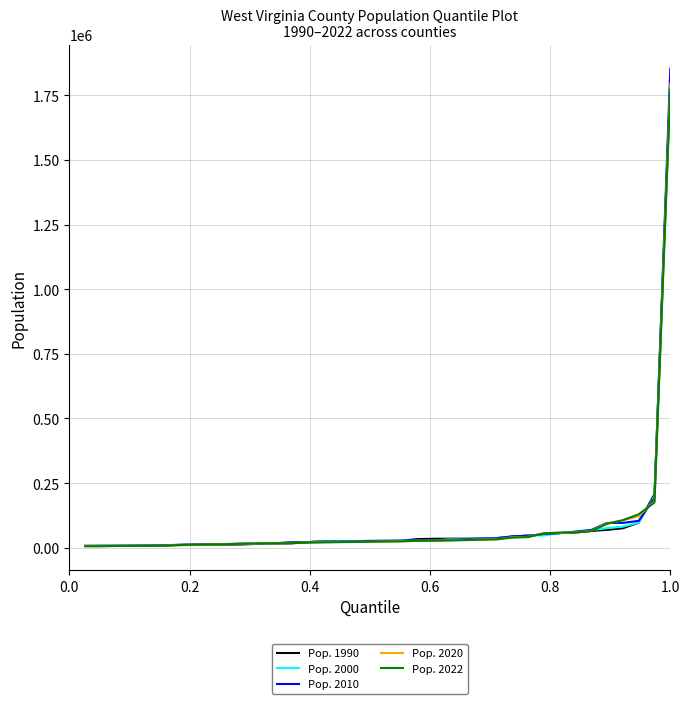

What is the maximum value shown in the chart?

1852994